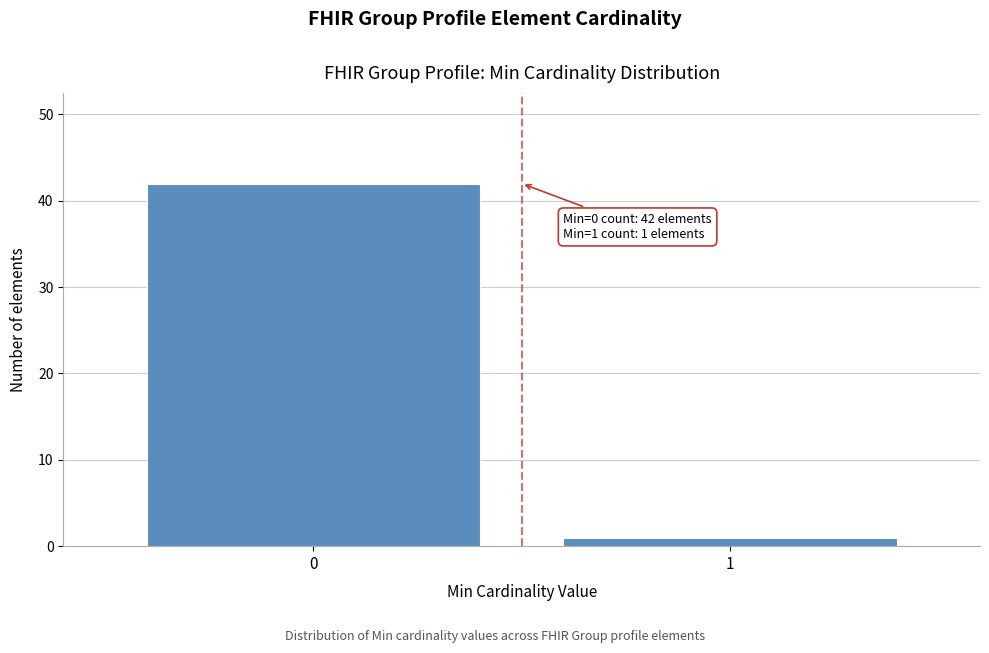

Reading left to right, what are all the values shown in this chart?

42	1